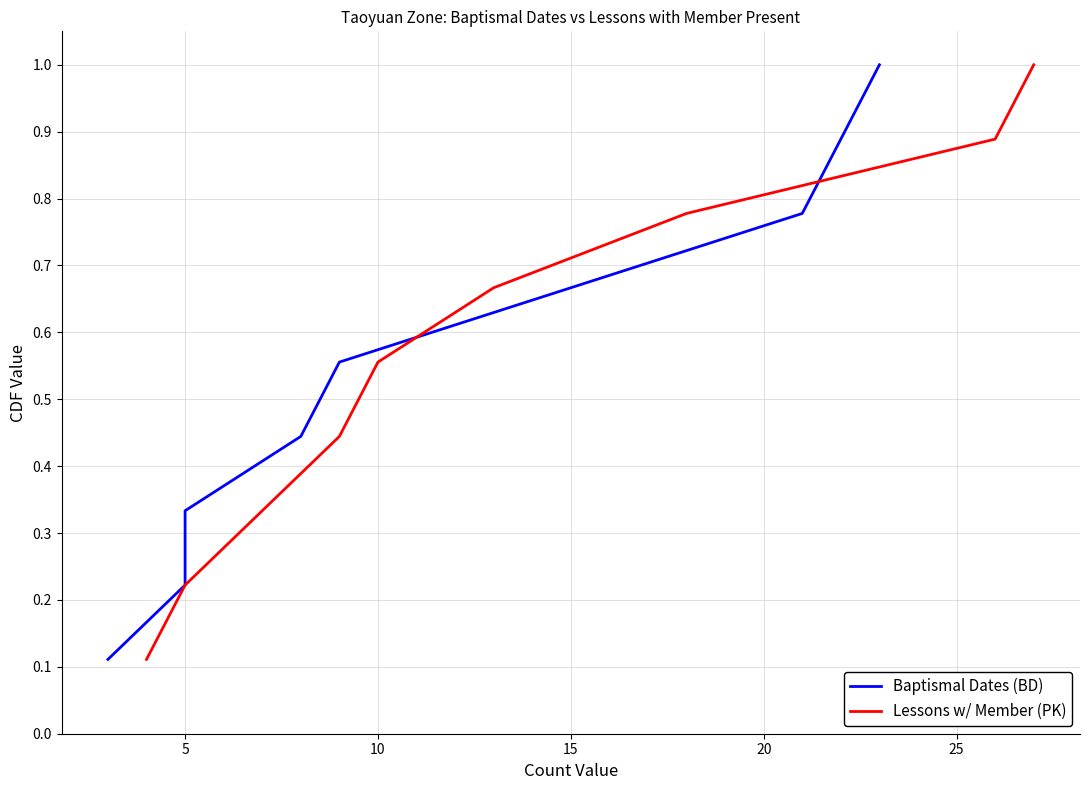

Is this an area chart (filled region under the line)?

No